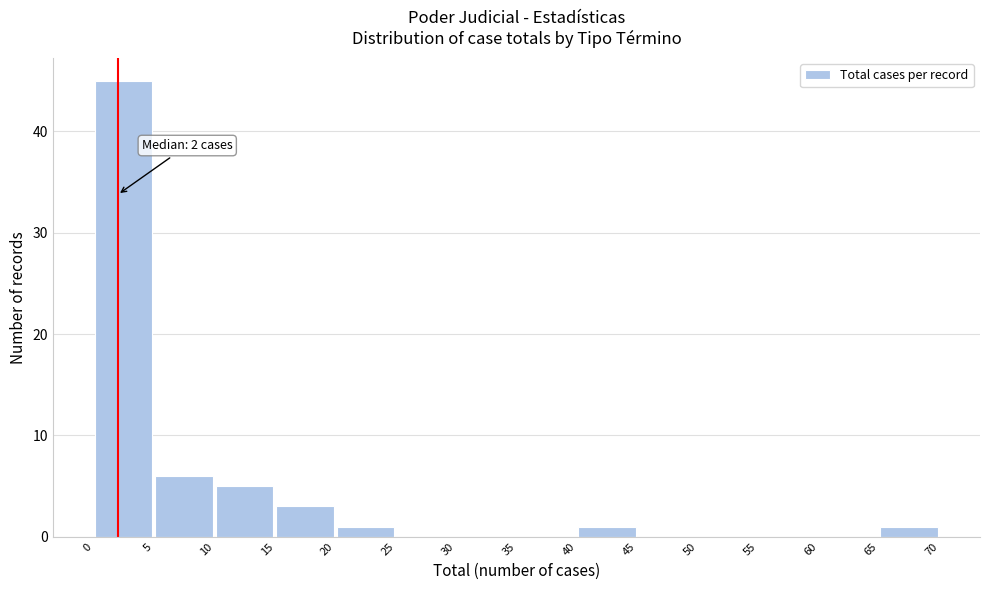

Over which range of the x-axis is the bar tallest?

0 to 5